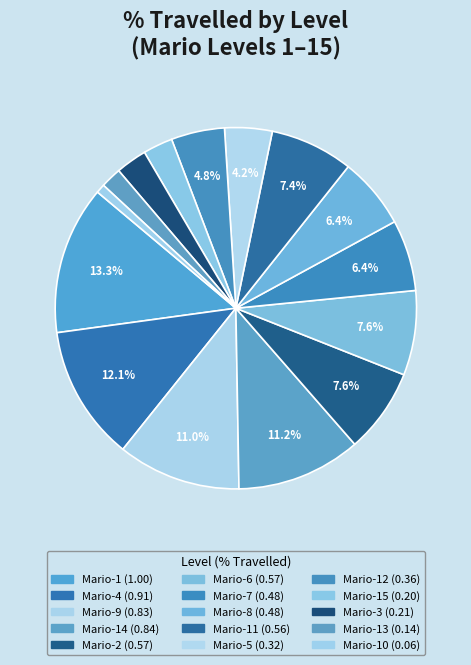

Count the number of slices in the pie.

15